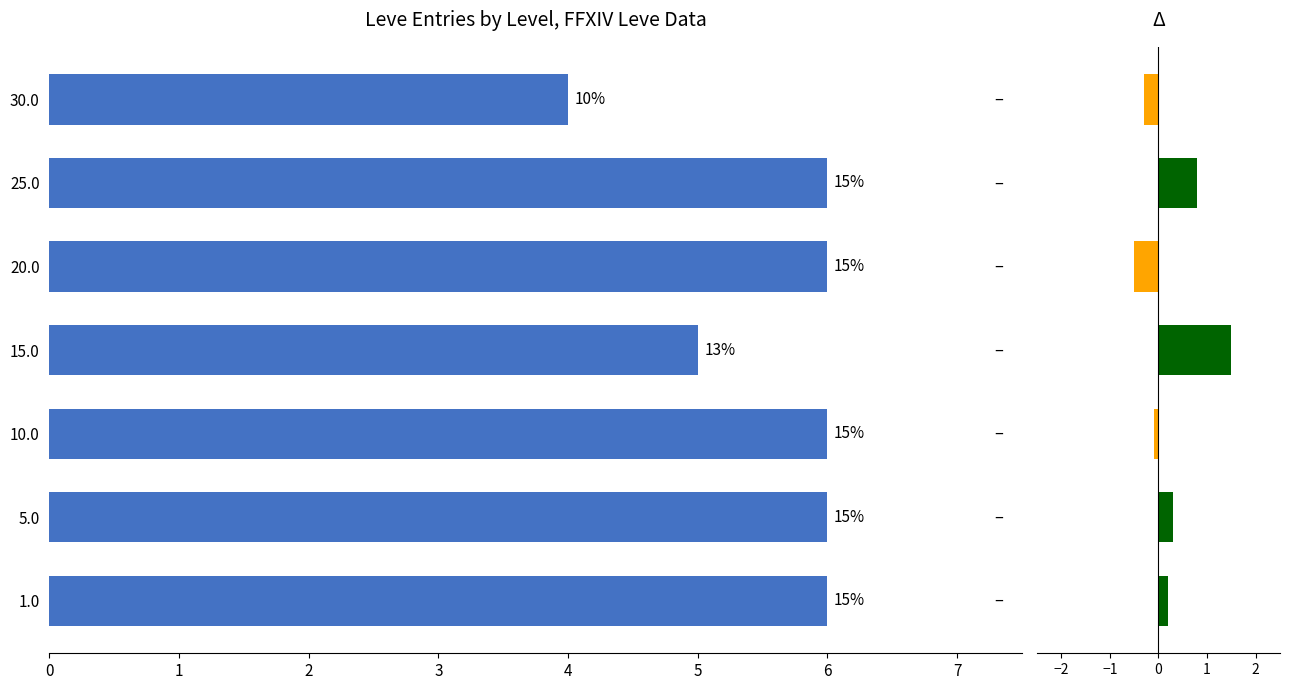

Read the Delta value at 1.0.

0.2